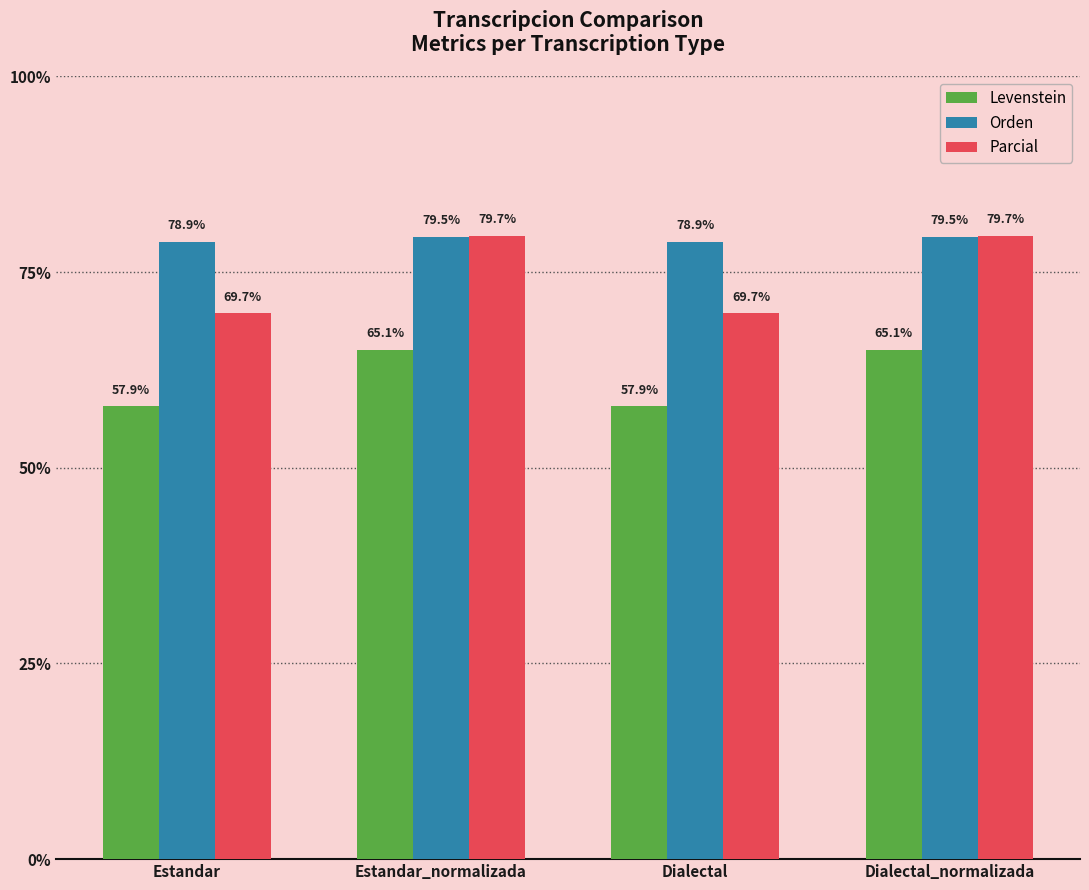

Is it true that Levenstein equals 93.4 at Dialectal_normalizada?

False